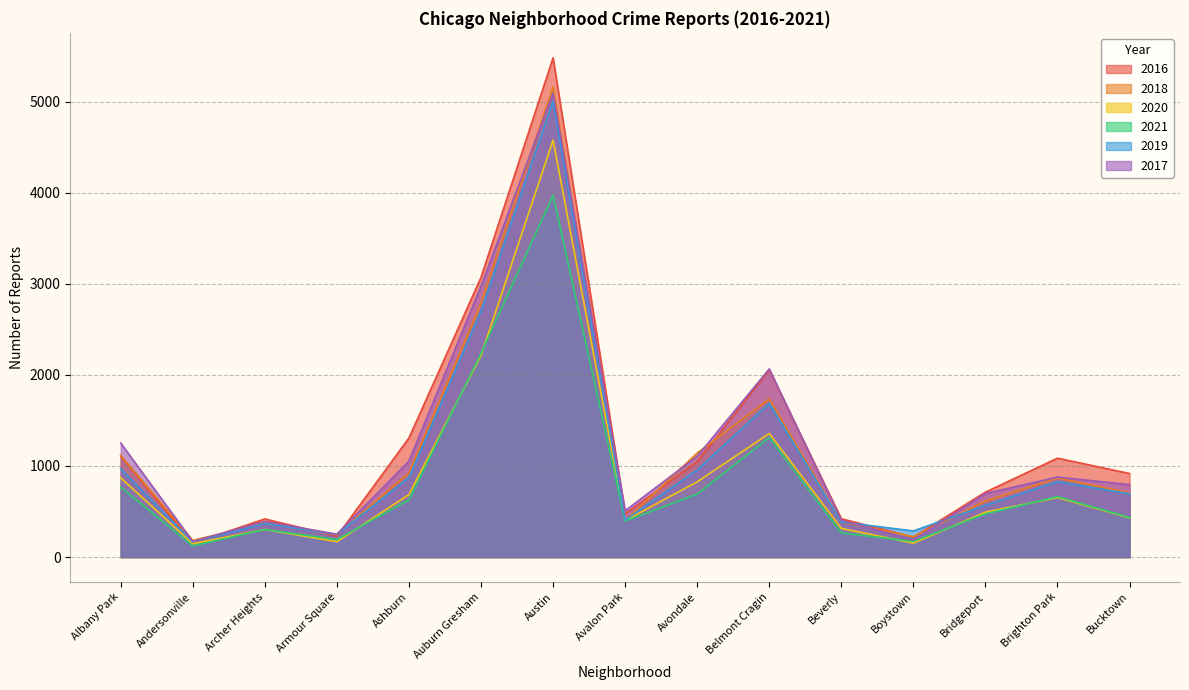

What is the label of the 1st point from the left?

Albany Park